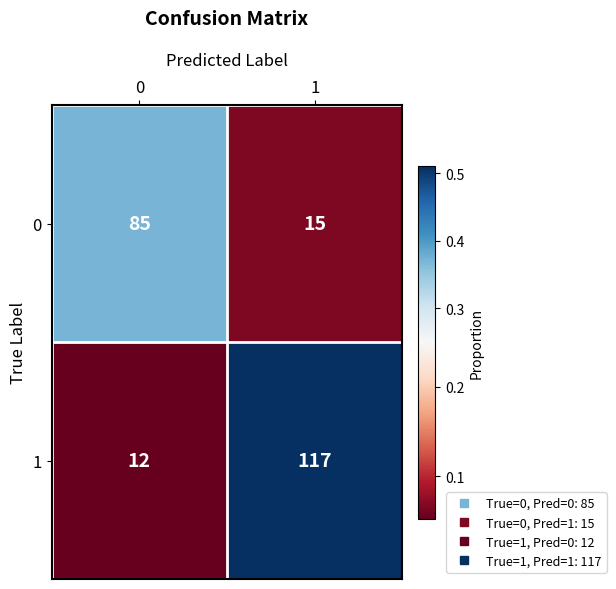

What is the greatest value displayed?

117